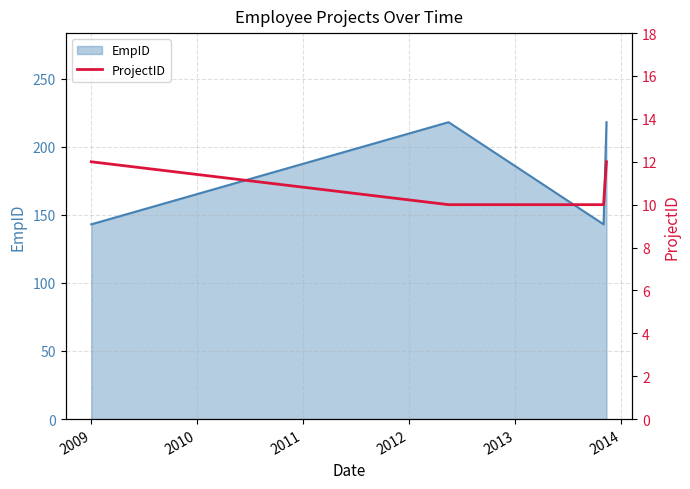

In EmpID, how many points are higher than both neighbors (excluding endpoints)?

1